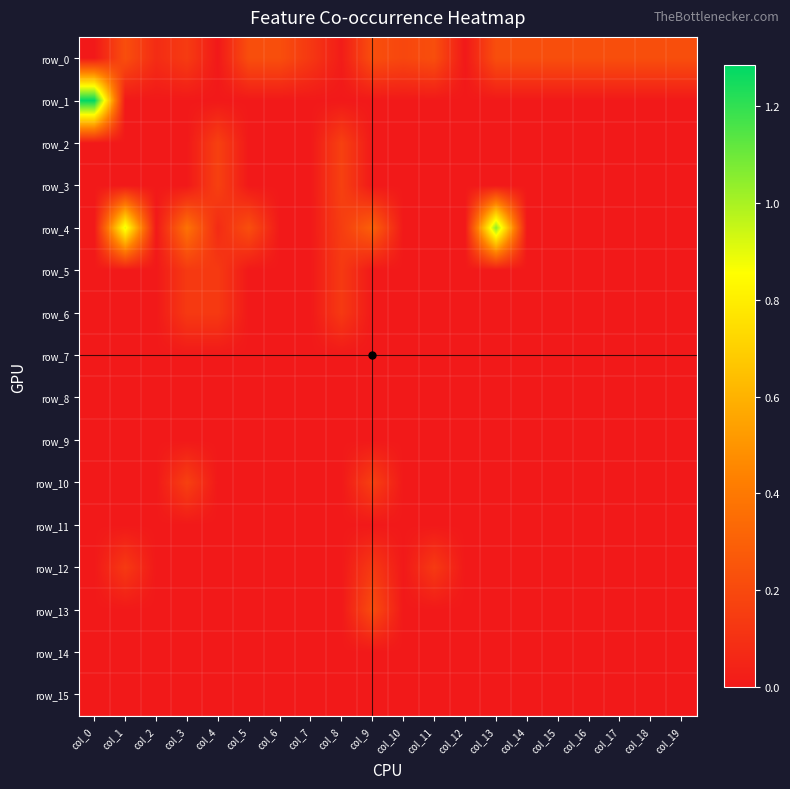

At how many categories does at least one series exceed 0?

19